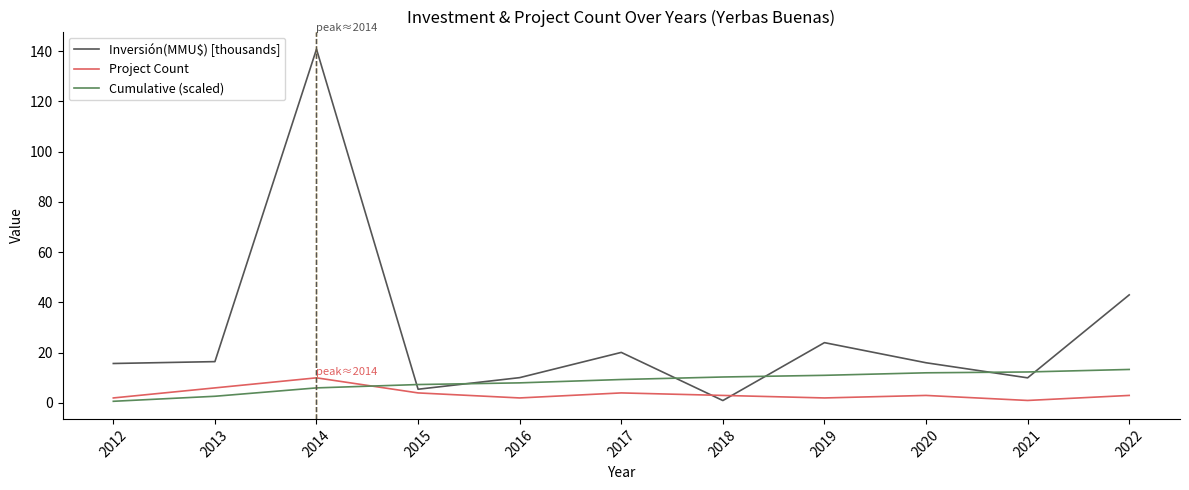

At which label does Project Count reach its peak?

2014